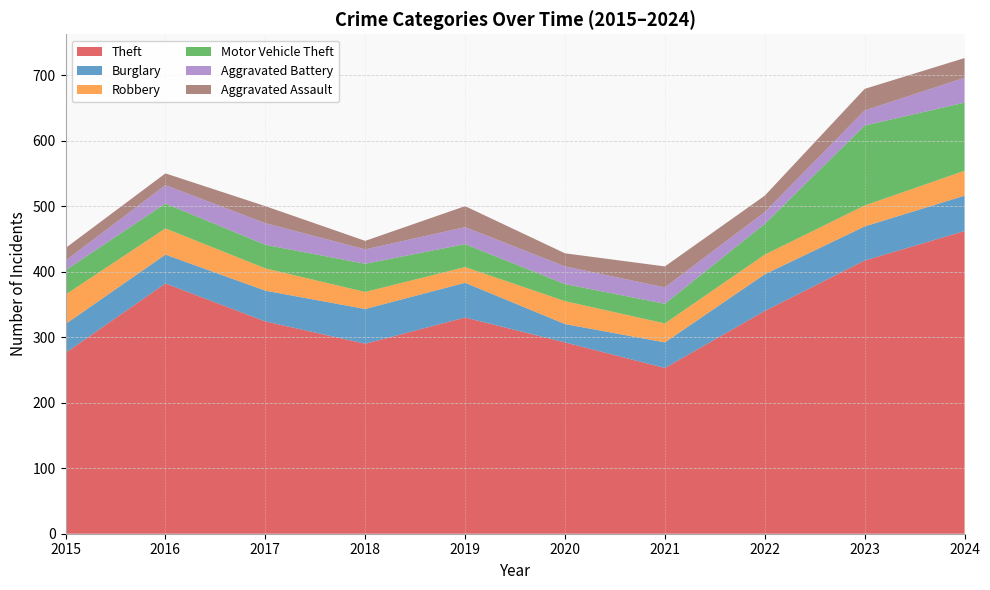

Reading right to left, what are all the values shown in this chart?

Theft: 2024=462	2023=417	2022=340	2021=253	2020=292	2019=330	2018=290	2017=324	2016=382	2015=276
Burglary: 2024=54	2023=52	2022=56	2021=39	2020=28	2019=53	2018=53	2017=47	2016=44	2015=44
Robbery: 2024=38	2023=32	2022=30	2021=29	2020=35	2019=24	2018=26	2017=34	2016=40	2015=45
Motor Vehicle Theft: 2024=104	2023=122	2022=47	2021=30	2020=26	2019=35	2018=43	2017=36	2016=38	2015=37
Aggravated Battery: 2024=38	2023=23	2022=18	2021=25	2020=27	2019=26	2018=22	2017=33	2016=28	2015=15
Aggravated Assault: 2024=30	2023=33	2022=25	2021=32	2020=20	2019=32	2018=13	2017=26	2016=18	2015=19